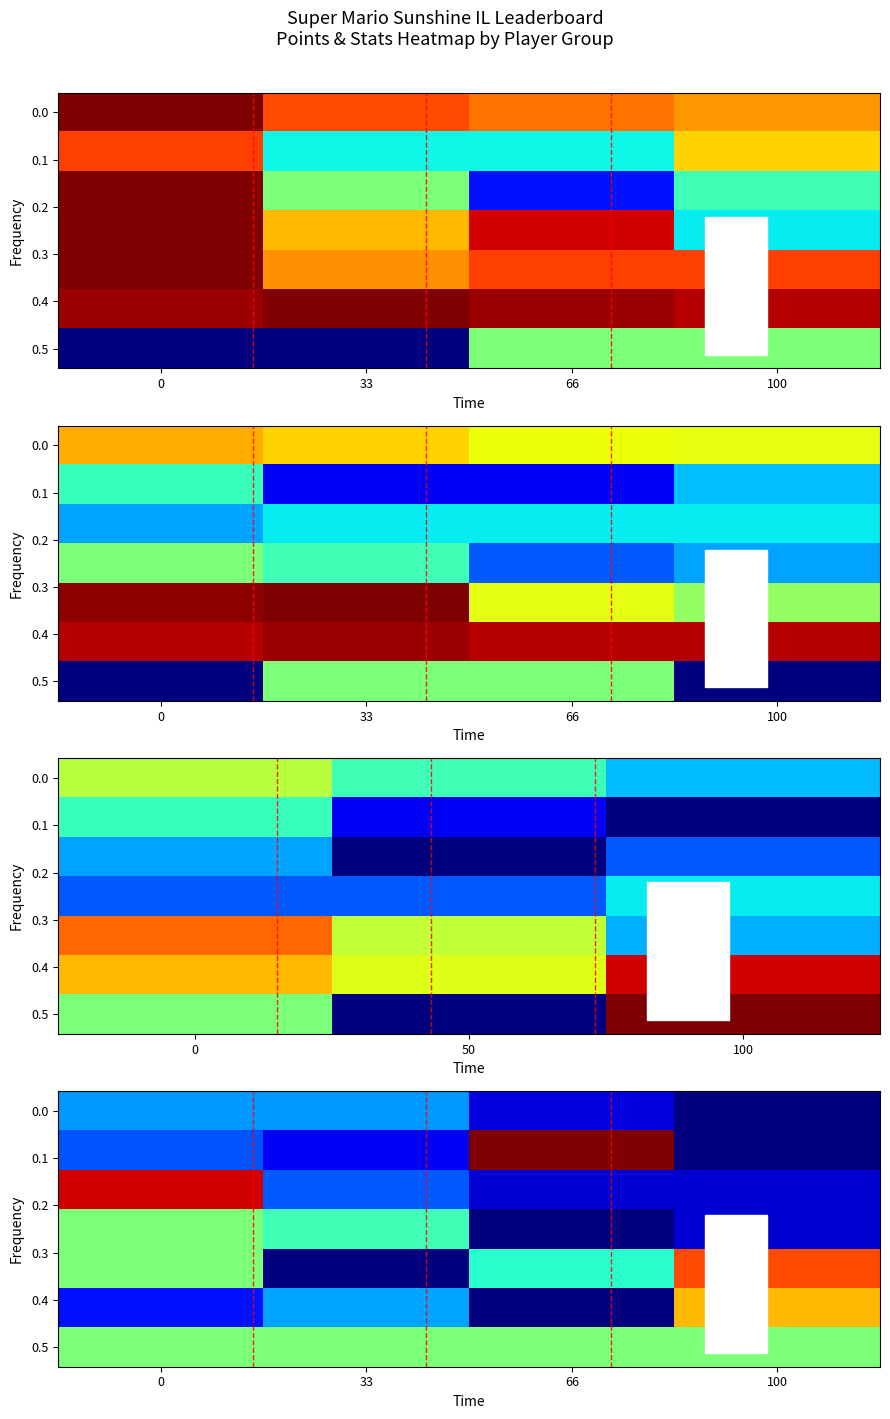

How many series are shown in this chart?

7